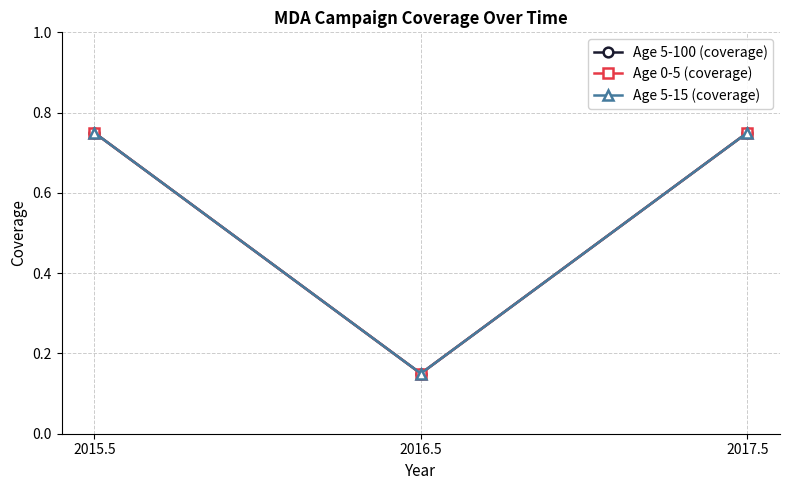

The value of Age 5-100 (coverage) at 2015.5 is 1.3. True or false?

False